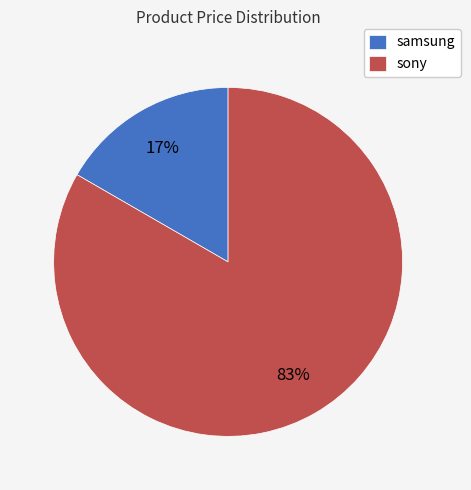

How many slices are in this pie chart?

2